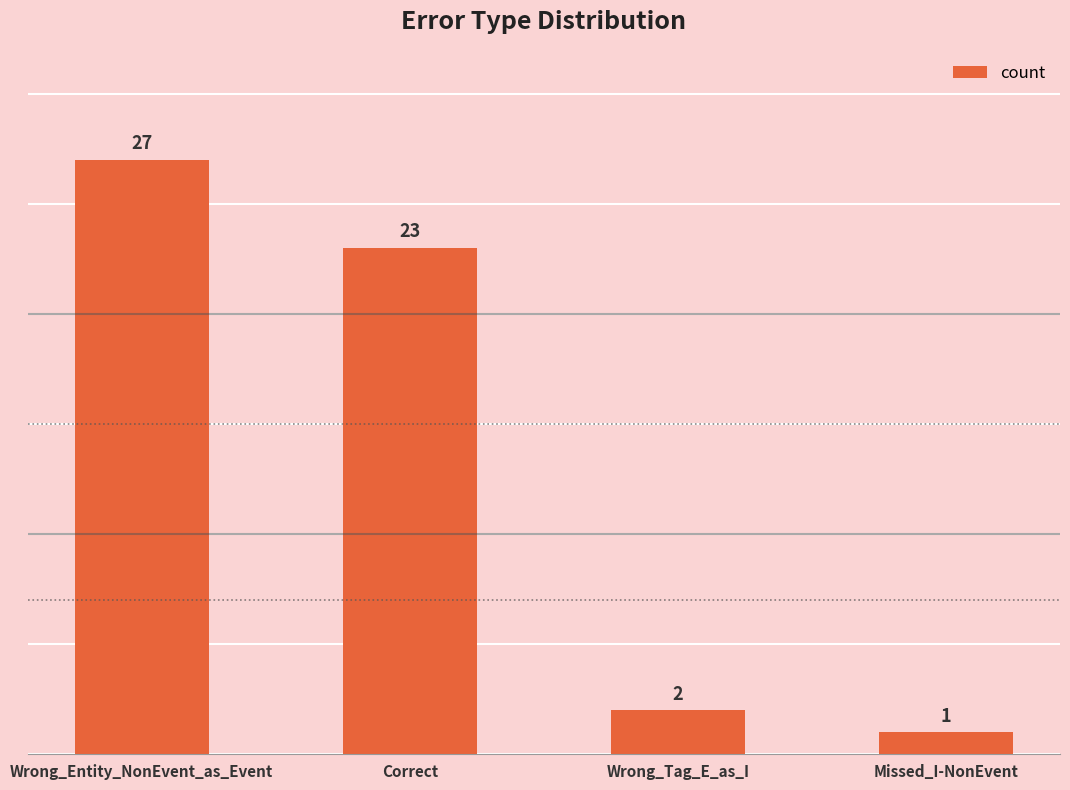

The chart shows a value of 23 at Correct. True or false?

True